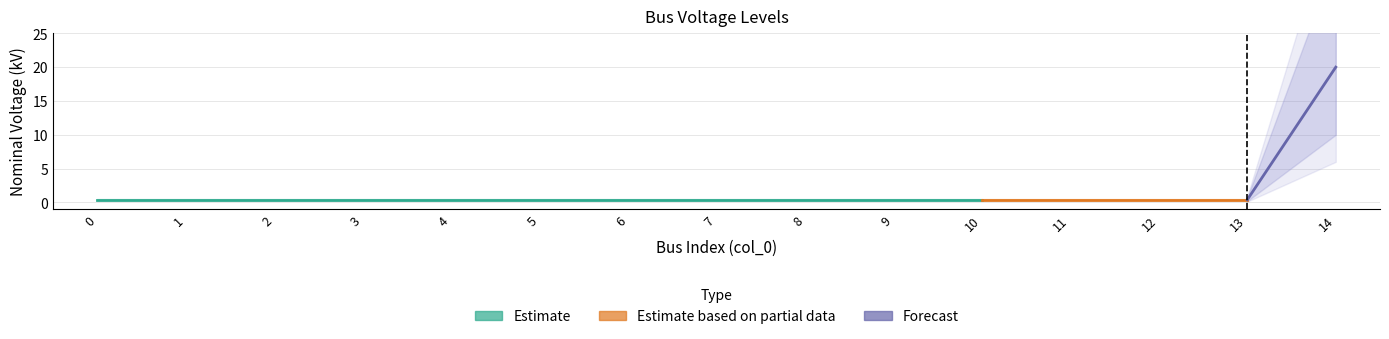

What is the average value?

1.7